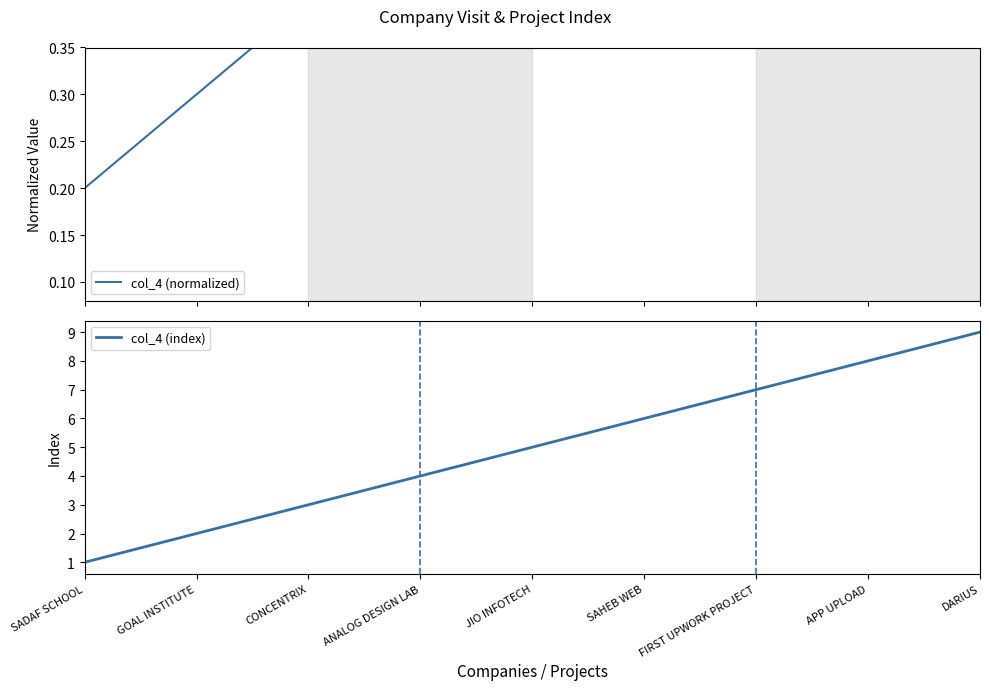

What is the minimum value shown in the chart?

0.2